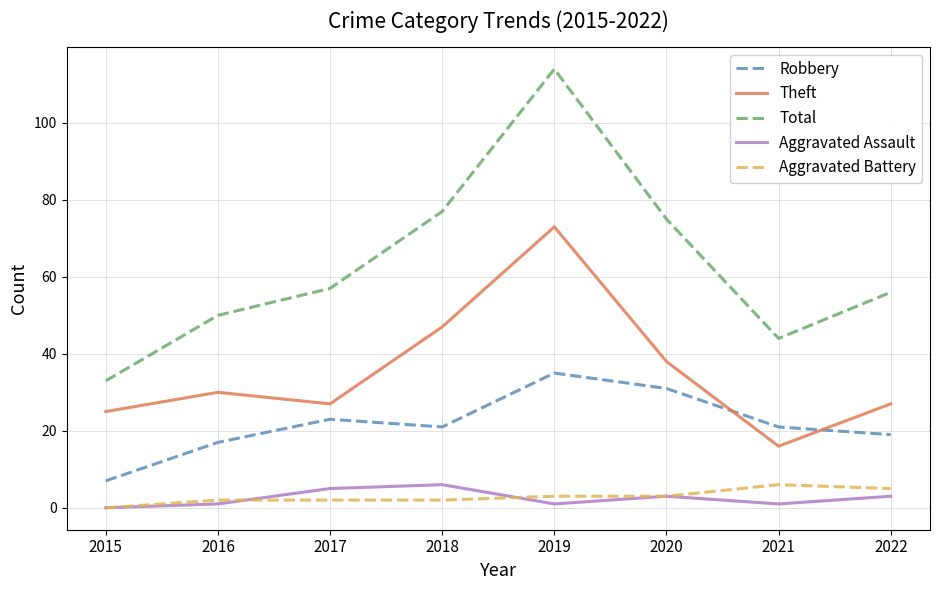

Reading right to left, list all the values displayed in this chart.

Robbery: 2022=19	2021=21	2020=31	2019=35	2018=21	2017=23	2016=17	2015=7
Theft: 2022=27	2021=16	2020=38	2019=73	2018=47	2017=27	2016=30	2015=25
Total: 2022=56	2021=44	2020=75	2019=114	2018=77	2017=57	2016=50	2015=33
Aggravated Assault: 2022=3	2021=1	2020=3	2019=1	2018=6	2017=5	2016=1	2015=0
Aggravated Battery: 2022=5	2021=6	2020=3	2019=3	2018=2	2017=2	2016=2	2015=0